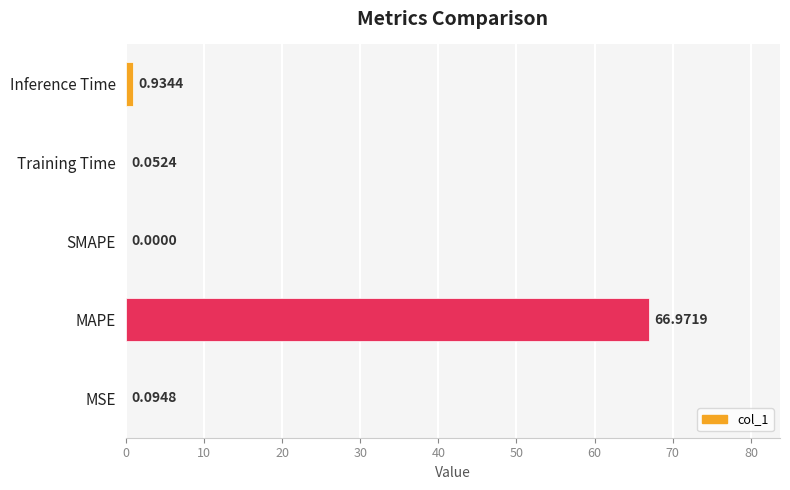

What is the sum of all values?

68.1